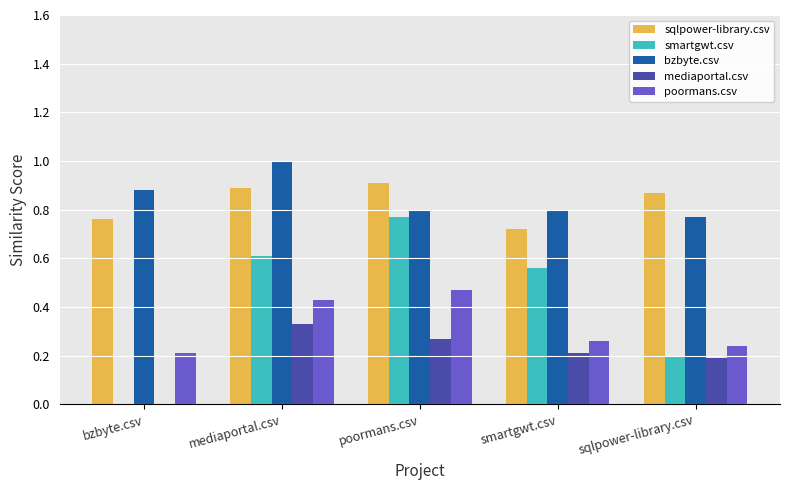

Which series changed the most between smartgwt.csv and sqlpower-library.csv?

smartgwt.csv